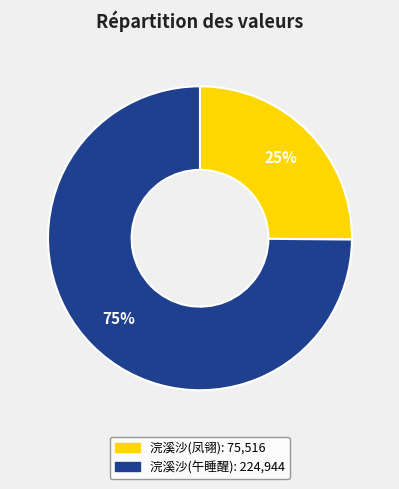

To the nearest percent, what is the average slice percentage?

50%